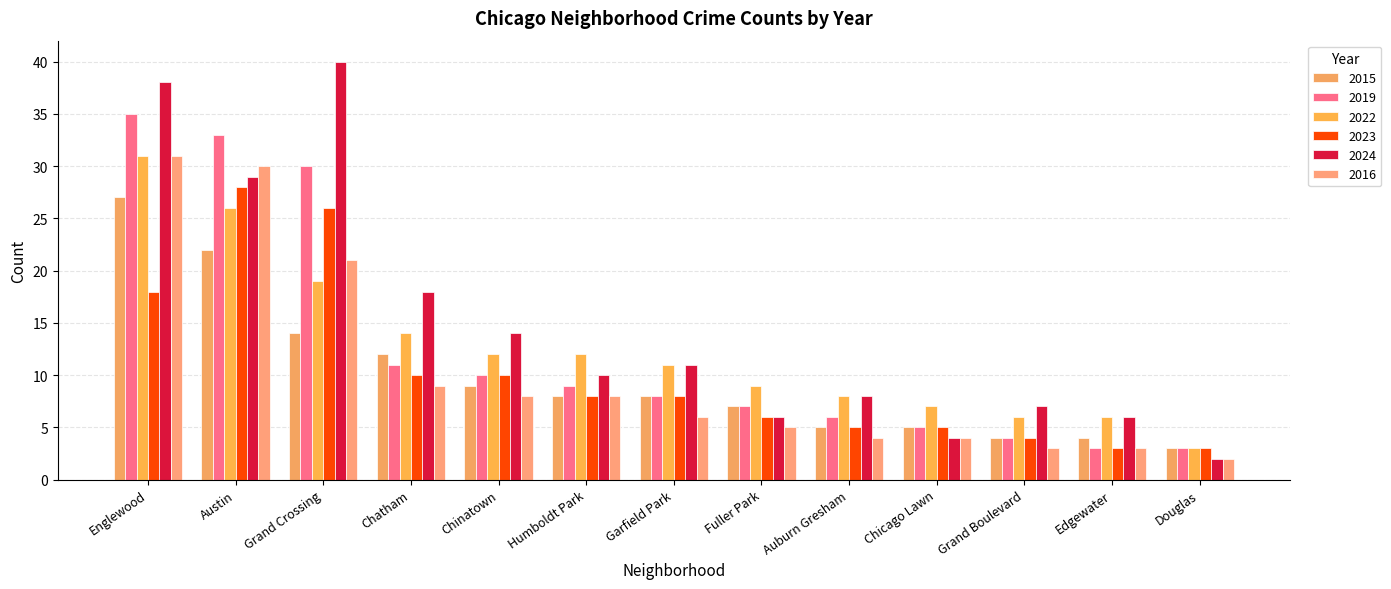

The value of 2019 at Chinatown is 14. True or false?

False